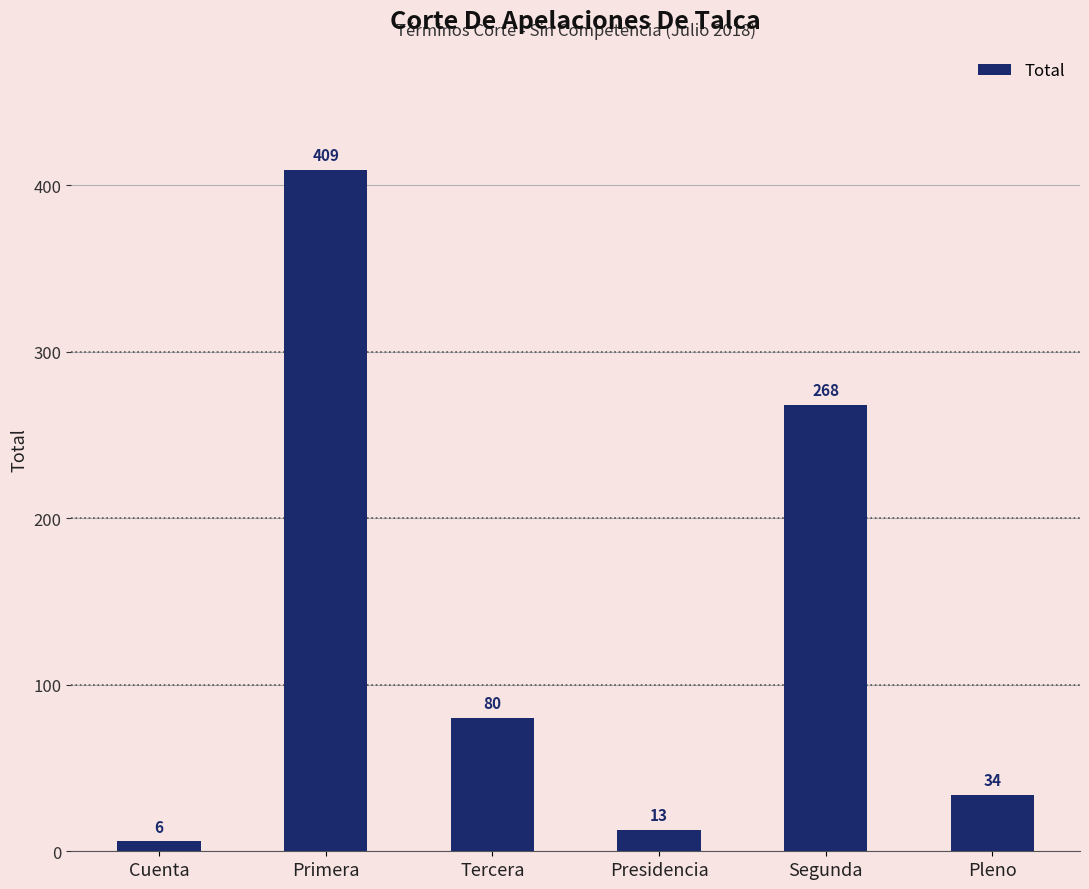

Which label corresponds to the largest value in the chart?

Primera